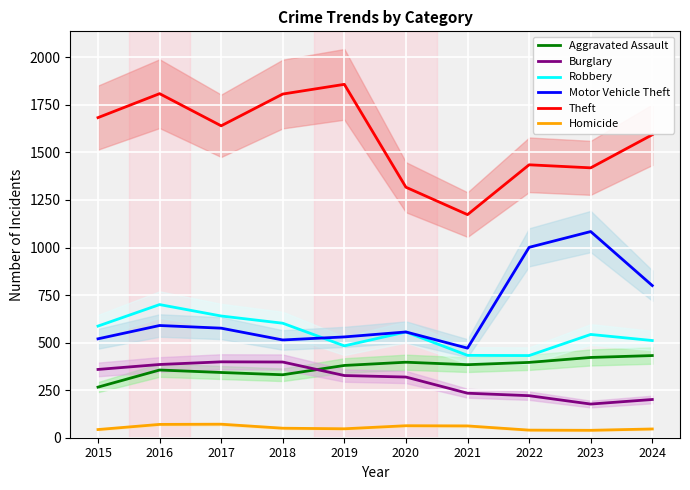

Where is the first local maximum for Homicide?

2017